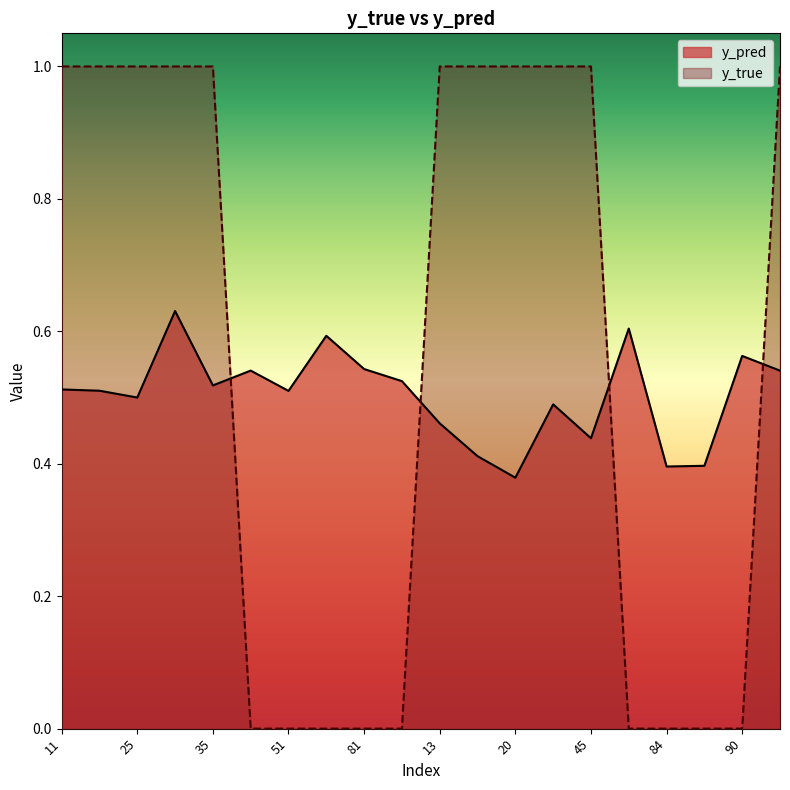

Does the chart display data point markers on the line(s)?

No